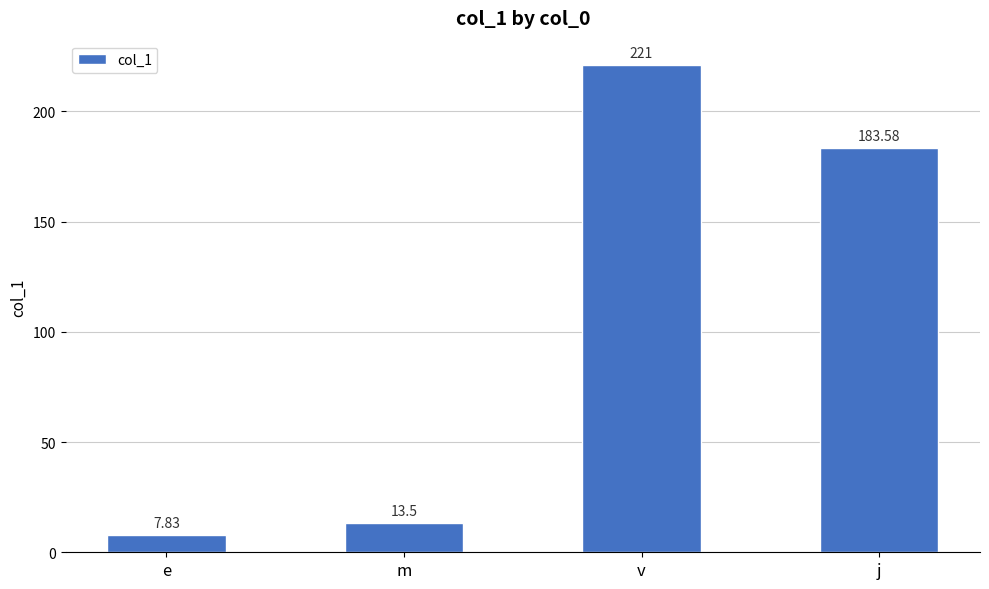

What is the ratio of the value at j to the value at v?

0.8